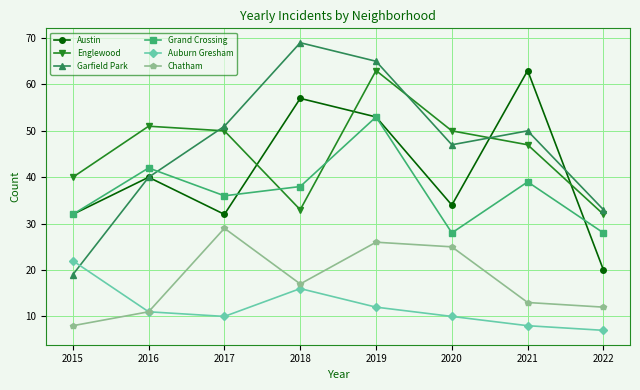

Reading left to right, extract all data points from this chart.

Austin: 2015=32	2016=40	2017=32	2018=57	2019=53	2020=34	2021=63	2022=20
Englewood: 2015=40	2016=51	2017=50	2018=33	2019=63	2020=50	2021=47	2022=32
Garfield Park: 2015=19	2016=40	2017=51	2018=69	2019=65	2020=47	2021=50	2022=33
Grand Crossing: 2015=32	2016=42	2017=36	2018=38	2019=53	2020=28	2021=39	2022=28
Auburn Gresham: 2015=22	2016=11	2017=10	2018=16	2019=12	2020=10	2021=8	2022=7
Chatham: 2015=8	2016=11	2017=29	2018=17	2019=26	2020=25	2021=13	2022=12